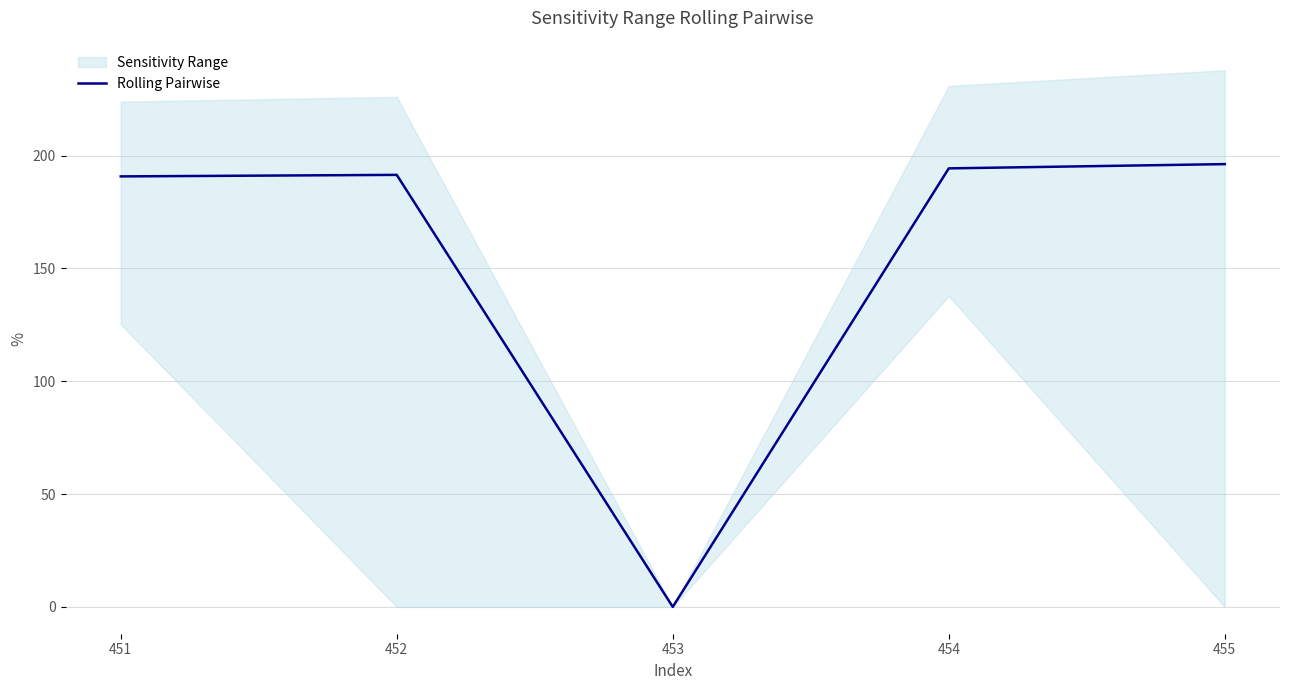

List the labels in order of value, largest first.

455, 454, 452, 451, 453